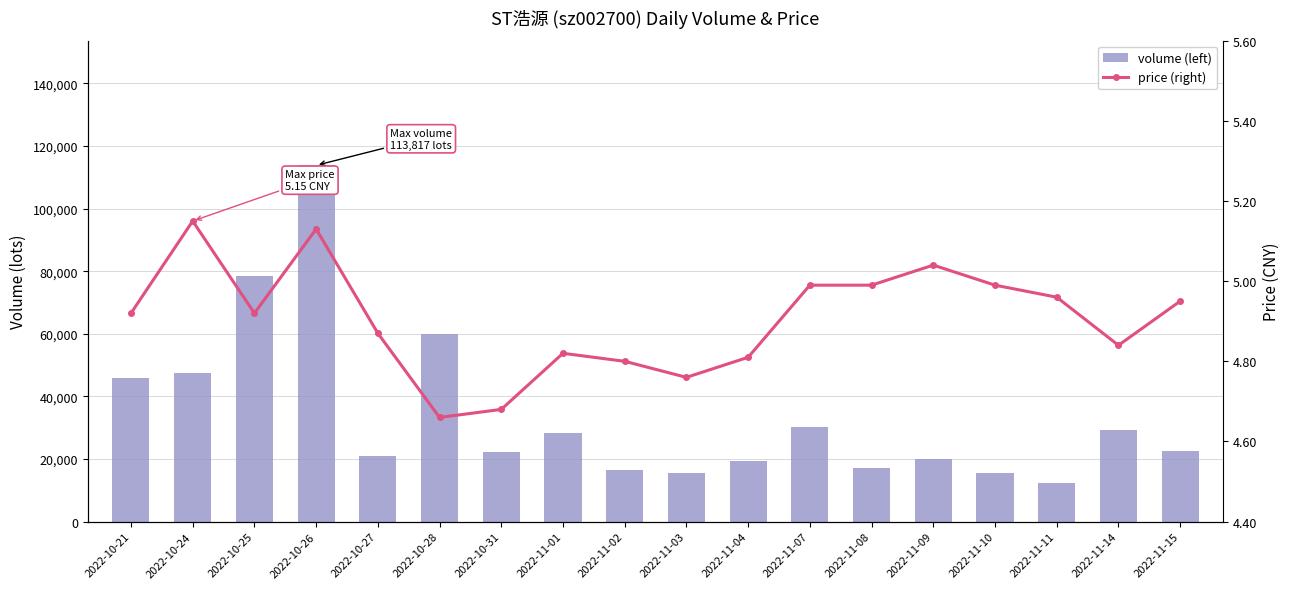

What is the label of the 1st bar from the right?

2022-11-15